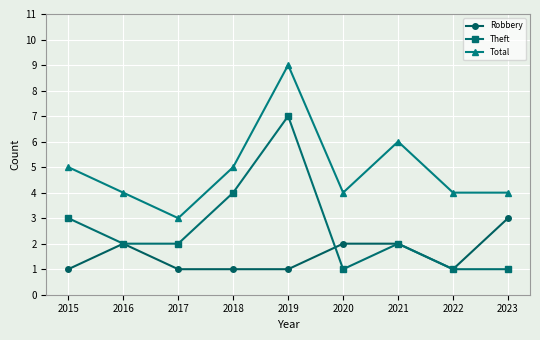

Is the value of Theft at 2019 greater than the value of Total at 2017?

Yes